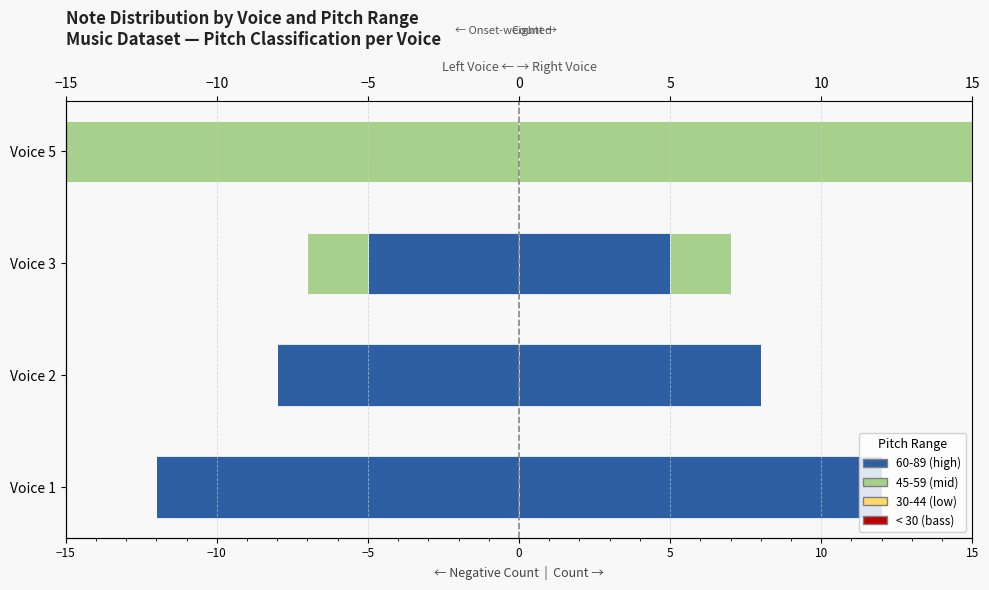

Is it true that 45-59 (mid) equals 0.0 at Voice 1?

True